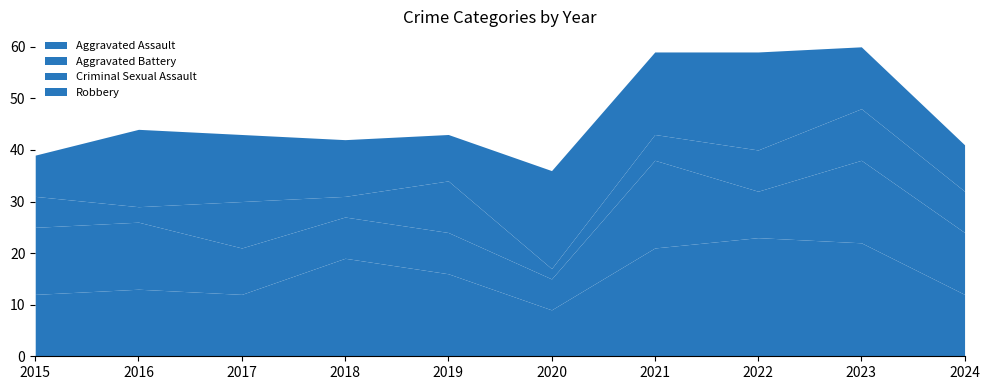

What is the spread (max minus min) of values at 2023?

12